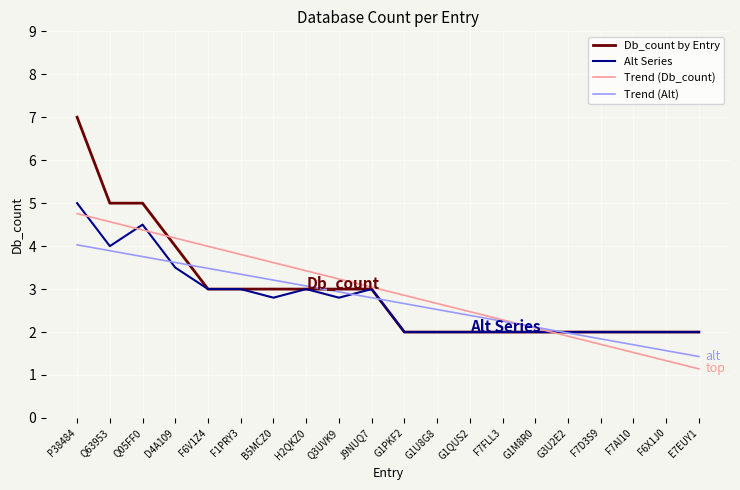

Which category has the lowest value in the Trend (Db_count) series?

E7EUY1